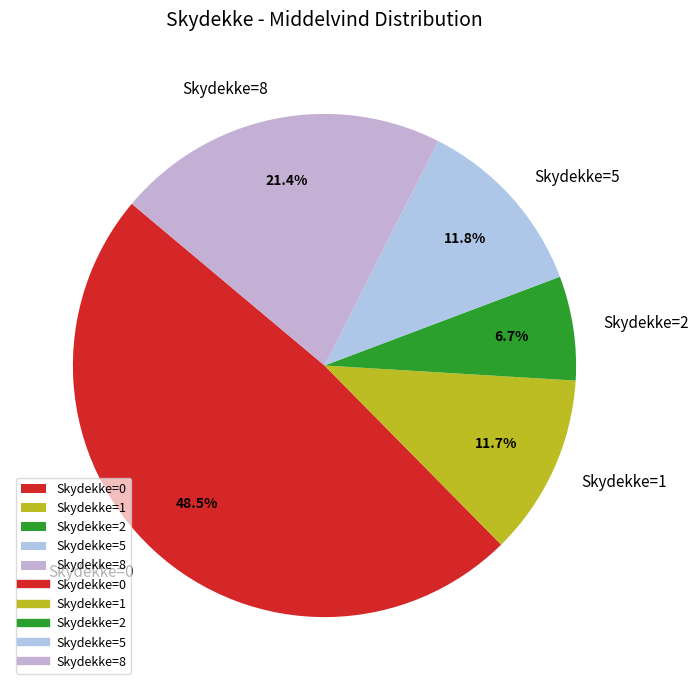

Count the number of slices in the pie.

5